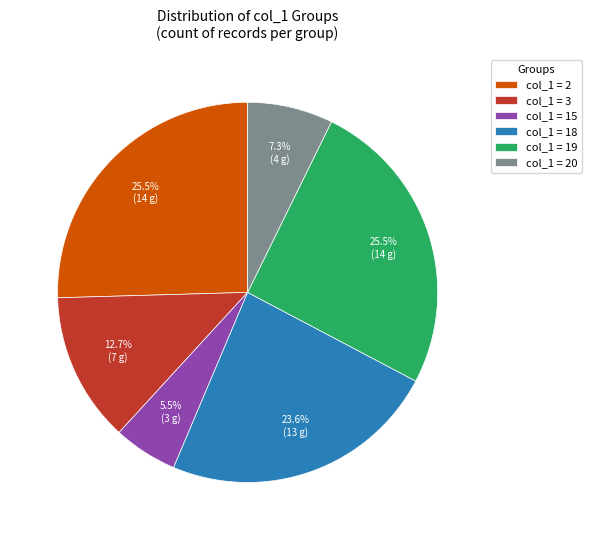

What is the smallest slice in the pie chart?

col_1 = 15